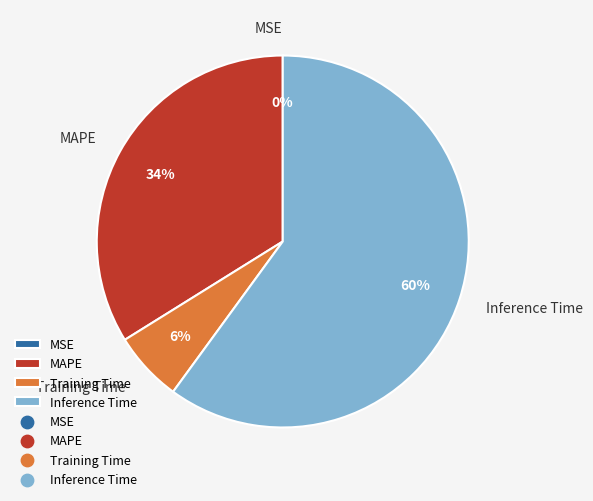

Is it true that Inference Time is 60% of the pie?

True